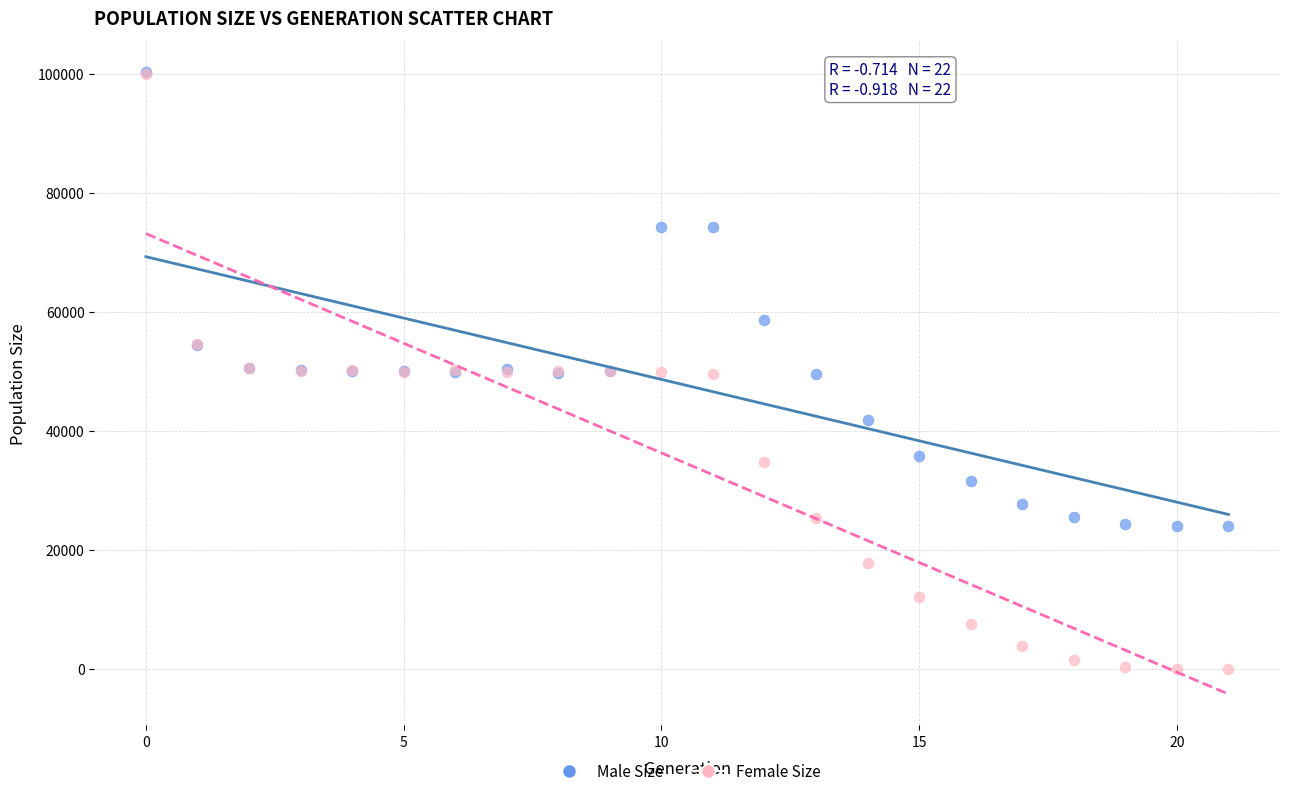

Which series contains the lowest Y value?

Female Size